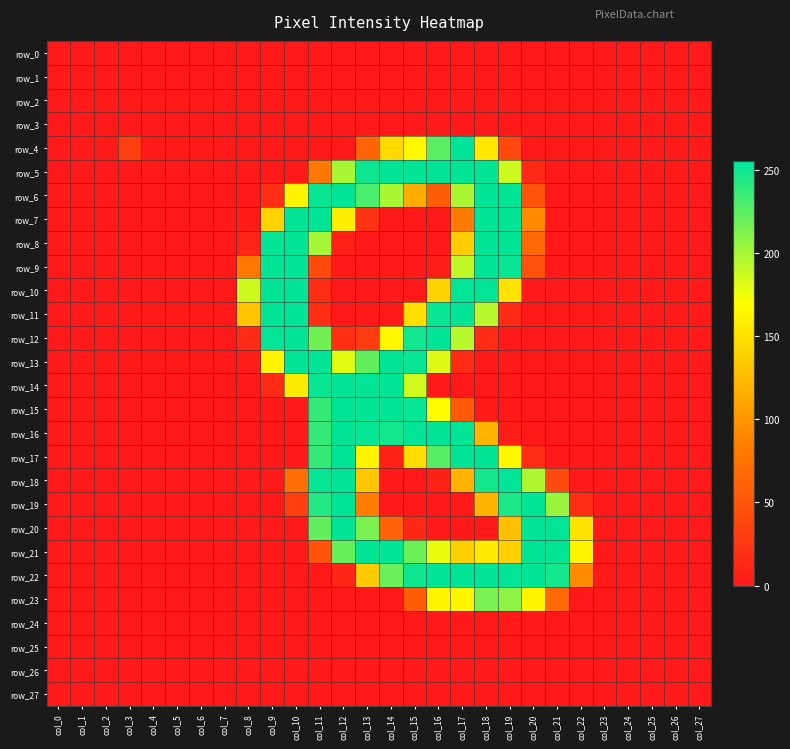

Reading left to right, transcribe all the data shown in this chart.

row_0: col_0=0	col_1=0	col_2=0	col_3=0	col_4=0	col_5=0	col_6=0	col_7=0	col_8=0	col_9=0	col_10=0	col_11=0	col_12=0	col_13=0	col_14=0	col_15=0	col_16=0	col_17=0	col_18=0	col_19=0	col_20=0	col_21=0	col_22=0	col_23=0	col_24=0	col_25=0	col_26=0	col_27=0
row_1: col_0=0	col_1=0	col_2=0	col_3=0	col_4=0	col_5=0	col_6=0	col_7=0	col_8=0	col_9=0	col_10=0	col_11=0	col_12=0	col_13=0	col_14=0	col_15=0	col_16=0	col_17=0	col_18=0	col_19=0	col_20=0	col_21=0	col_22=0	col_23=0	col_24=0	col_25=0	col_26=0	col_27=0
row_2: col_0=0	col_1=0	col_2=0	col_3=0	col_4=0	col_5=0	col_6=0	col_7=0	col_8=0	col_9=0	col_10=0	col_11=0	col_12=0	col_13=0	col_14=0	col_15=0	col_16=0	col_17=0	col_18=0	col_19=0	col_20=0	col_21=0	col_22=0	col_23=0	col_24=0	col_25=0	col_26=0	col_27=0
row_3: col_0=0	col_1=0	col_2=0	col_3=0	col_4=0	col_5=0	col_6=0	col_7=0	col_8=0	col_9=0	col_10=0	col_11=0	col_12=0	col_13=0	col_14=0	col_15=0	col_16=0	col_17=0	col_18=0	col_19=0	col_20=0	col_21=0	col_22=0	col_23=0	col_24=0	col_25=0	col_26=0	col_27=0
row_4: col_0=0	col_1=0	col_2=0	col_3=32	col_4=0	col_5=0	col_6=0	col_7=0	col_8=0	col_9=0	col_10=0	col_11=0	col_12=0	col_13=63	col_14=145	col_15=165	col_16=225	col_17=255	col_18=154	col_19=38	col_20=0	col_21=0	col_22=0	col_23=0	col_24=0	col_25=0	col_26=0	col_27=0
row_5: col_0=0	col_1=0	col_2=0	col_3=0	col_4=0	col_5=0	col_6=0	col_7=0	col_8=0	col_9=0	col_10=0	col_11=79	col_12=199	col_13=251	col_14=254	col_15=254	col_16=254	col_17=254	col_18=254	col_19=187	col_20=12	col_21=0	col_22=0	col_23=0	col_24=0	col_25=0	col_26=0	col_27=0
row_6: col_0=0	col_1=0	col_2=0	col_3=0	col_4=0	col_5=0	col_6=0	col_7=0	col_8=0	col_9=17	col_10=162	col_11=252	col_12=254	col_13=230	col_14=198	col_15=116	col_16=56	col_17=198	col_18=254	col_19=254	col_20=49	col_21=0	col_22=0	col_23=0	col_24=0	col_25=0	col_26=0	col_27=0
row_7: col_0=0	col_1=0	col_2=0	col_3=0	col_4=0	col_5=0	col_6=0	col_7=0	col_8=2	col_9=140	col_10=254	col_11=254	col_12=159	col_13=21	col_14=0	col_15=0	col_16=0	col_17=81	col_18=254	col_19=254	col_20=93	col_21=0	col_22=0	col_23=0	col_24=0	col_25=0	col_26=0	col_27=0
row_8: col_0=0	col_1=0	col_2=0	col_3=0	col_4=0	col_5=0	col_6=0	col_7=0	col_8=9	col_9=254	col_10=254	col_11=200	col_12=7	col_13=0	col_14=0	col_15=0	col_16=0	col_17=137	col_18=254	col_19=254	col_20=67	col_21=0	col_22=0	col_23=0	col_24=0	col_25=0	col_26=0	col_27=0
row_9: col_0=0	col_1=0	col_2=0	col_3=0	col_4=0	col_5=0	col_6=0	col_7=0	col_8=79	col_9=254	col_10=254	col_11=41	col_12=0	col_13=0	col_14=0	col_15=0	col_16=3	col_17=191	col_18=254	col_19=252	col_20=47	col_21=0	col_22=0	col_23=0	col_24=0	col_25=0	col_26=0	col_27=0
row_10: col_0=0	col_1=0	col_2=0	col_3=0	col_4=0	col_5=0	col_6=0	col_7=0	col_8=187	col_9=254	col_10=254	col_11=17	col_12=0	col_13=0	col_14=0	col_15=0	col_16=141	col_17=254	col_18=254	col_19=152	col_20=0	col_21=0	col_22=0	col_23=0	col_24=0	col_25=0	col_26=0	col_27=0
row_11: col_0=0	col_1=0	col_2=0	col_3=0	col_4=0	col_5=0	col_6=0	col_7=0	col_8=131	col_9=254	col_10=254	col_11=17	col_12=0	col_13=0	col_14=0	col_15=149	col_16=252	col_17=254	col_18=194	col_19=15	col_20=0	col_21=0	col_22=0	col_23=0	col_24=0	col_25=0	col_26=0	col_27=0
row_12: col_0=0	col_1=0	col_2=0	col_3=0	col_4=0	col_5=0	col_6=0	col_7=0	col_8=15	col_9=254	col_10=254	col_11=217	col_12=18	col_13=28	col_14=165	col_15=249	col_16=254	col_17=194	col_18=15	col_19=0	col_20=0	col_21=0	col_22=0	col_23=0	col_24=0	col_25=0	col_26=0	col_27=0
row_13: col_0=0	col_1=0	col_2=0	col_3=0	col_4=0	col_5=0	col_6=0	col_7=0	col_8=5	col_9=164	col_10=254	col_11=254	col_12=180	col_13=222	col_14=254	col_15=253	col_16=181	col_17=15	col_18=0	col_19=0	col_20=0	col_21=0	col_22=0	col_23=0	col_24=0	col_25=0	col_26=0	col_27=0
row_14: col_0=0	col_1=0	col_2=0	col_3=0	col_4=0	col_5=0	col_6=0	col_7=0	col_8=0	col_9=15	col_10=157	col_11=252	col_12=254	col_13=254	col_14=254	col_15=186	col_16=0	col_17=0	col_18=0	col_19=0	col_20=0	col_21=0	col_22=0	col_23=0	col_24=0	col_25=0	col_26=0	col_27=0
row_15: col_0=0	col_1=0	col_2=0	col_3=0	col_4=0	col_5=0	col_6=0	col_7=0	col_8=0	col_9=0	col_10=0	col_11=237	col_12=254	col_13=254	col_14=254	col_15=253	col_16=168	col_17=53	col_18=2	col_19=0	col_20=0	col_21=0	col_22=0	col_23=0	col_24=0	col_25=0	col_26=0	col_27=0
row_16: col_0=0	col_1=0	col_2=0	col_3=0	col_4=0	col_5=0	col_6=0	col_7=0	col_8=0	col_9=0	col_10=0	col_11=237	col_12=254	col_13=253	col_14=249	col_15=254	col_16=254	col_17=254	col_18=121	col_19=3	col_20=0	col_21=0	col_22=0	col_23=0	col_24=0	col_25=0	col_26=0	col_27=0
row_17: col_0=0	col_1=0	col_2=0	col_3=0	col_4=0	col_5=0	col_6=0	col_7=0	col_8=0	col_9=0	col_10=0	col_11=237	col_12=254	col_13=162	col_14=6	col_15=148	col_16=227	col_17=254	col_18=254	col_19=165	col_20=16	col_21=0	col_22=0	col_23=0	col_24=0	col_25=0	col_26=0	col_27=0
row_18: col_0=0	col_1=0	col_2=0	col_3=0	col_4=0	col_5=0	col_6=0	col_7=0	col_8=0	col_9=0	col_10=70	col_11=253	col_12=254	col_13=133	col_14=0	col_15=0	col_16=6	col_17=119	col_18=248	col_19=254	col_20=197	col_21=40	col_22=0	col_23=0	col_24=0	col_25=0	col_26=0	col_27=0
row_19: col_0=0	col_1=0	col_2=0	col_3=0	col_4=0	col_5=0	col_6=0	col_7=0	col_8=0	col_9=0	col_10=32	col_11=244	col_12=254	col_13=83	col_14=0	col_15=0	col_16=0	col_17=0	col_18=121	col_19=246	col_20=254	col_21=204	col_22=16	col_23=0	col_24=0	col_25=0	col_26=0	col_27=0
row_20: col_0=0	col_1=0	col_2=0	col_3=0	col_4=0	col_5=0	col_6=0	col_7=0	col_8=0	col_9=0	col_10=0	col_11=222	col_12=254	col_13=214	col_14=61	col_15=12	col_16=0	col_17=0	col_18=0	col_19=128	col_20=254	col_21=254	col_22=152	col_23=0	col_24=0	col_25=0	col_26=0	col_27=0
row_21: col_0=0	col_1=0	col_2=0	col_3=0	col_4=0	col_5=0	col_6=0	col_7=0	col_8=0	col_9=0	col_10=0	col_11=49	col_12=221	col_13=254	col_14=254	col_15=219	col_16=177	col_17=139	col_18=155	col_19=138	col_20=254	col_21=254	col_22=164	col_23=0	col_24=0	col_25=0	col_26=0	col_27=0
row_22: col_0=0	col_1=0	col_2=0	col_3=0	col_4=0	col_5=0	col_6=0	col_7=0	col_8=0	col_9=0	col_10=0	col_11=0	col_12=11	col_13=135	col_14=220	col_15=250	col_16=254	col_17=254	col_18=254	col_19=254	col_20=254	col_21=248	col_22=93	col_23=0	col_24=0	col_25=0	col_26=0	col_27=0
row_23: col_0=0	col_1=0	col_2=0	col_3=0	col_4=0	col_5=0	col_6=0	col_7=0	col_8=0	col_9=0	col_10=0	col_11=0	col_12=0	col_13=0	col_14=0	col_15=56	col_16=164	col_17=164	col_18=215	col_19=208	col_20=164	col_21=67	col_22=0	col_23=0	col_24=0	col_25=0	col_26=0	col_27=0
row_24: col_0=0	col_1=0	col_2=0	col_3=0	col_4=0	col_5=0	col_6=0	col_7=0	col_8=0	col_9=0	col_10=0	col_11=0	col_12=0	col_13=0	col_14=0	col_15=0	col_16=0	col_17=0	col_18=0	col_19=0	col_20=0	col_21=0	col_22=0	col_23=0	col_24=0	col_25=0	col_26=0	col_27=0
row_25: col_0=0	col_1=0	col_2=0	col_3=0	col_4=0	col_5=0	col_6=0	col_7=0	col_8=0	col_9=0	col_10=0	col_11=0	col_12=0	col_13=0	col_14=0	col_15=0	col_16=0	col_17=0	col_18=0	col_19=0	col_20=0	col_21=0	col_22=0	col_23=0	col_24=0	col_25=0	col_26=0	col_27=0
row_26: col_0=0	col_1=0	col_2=0	col_3=0	col_4=0	col_5=0	col_6=0	col_7=0	col_8=0	col_9=0	col_10=0	col_11=0	col_12=0	col_13=0	col_14=0	col_15=0	col_16=0	col_17=0	col_18=0	col_19=0	col_20=0	col_21=0	col_22=0	col_23=0	col_24=0	col_25=0	col_26=0	col_27=0
row_27: col_0=0	col_1=0	col_2=0	col_3=0	col_4=0	col_5=0	col_6=0	col_7=0	col_8=0	col_9=0	col_10=0	col_11=0	col_12=0	col_13=0	col_14=0	col_15=0	col_16=0	col_17=0	col_18=0	col_19=0	col_20=0	col_21=0	col_22=0	col_23=0	col_24=0	col_25=0	col_26=0	col_27=0